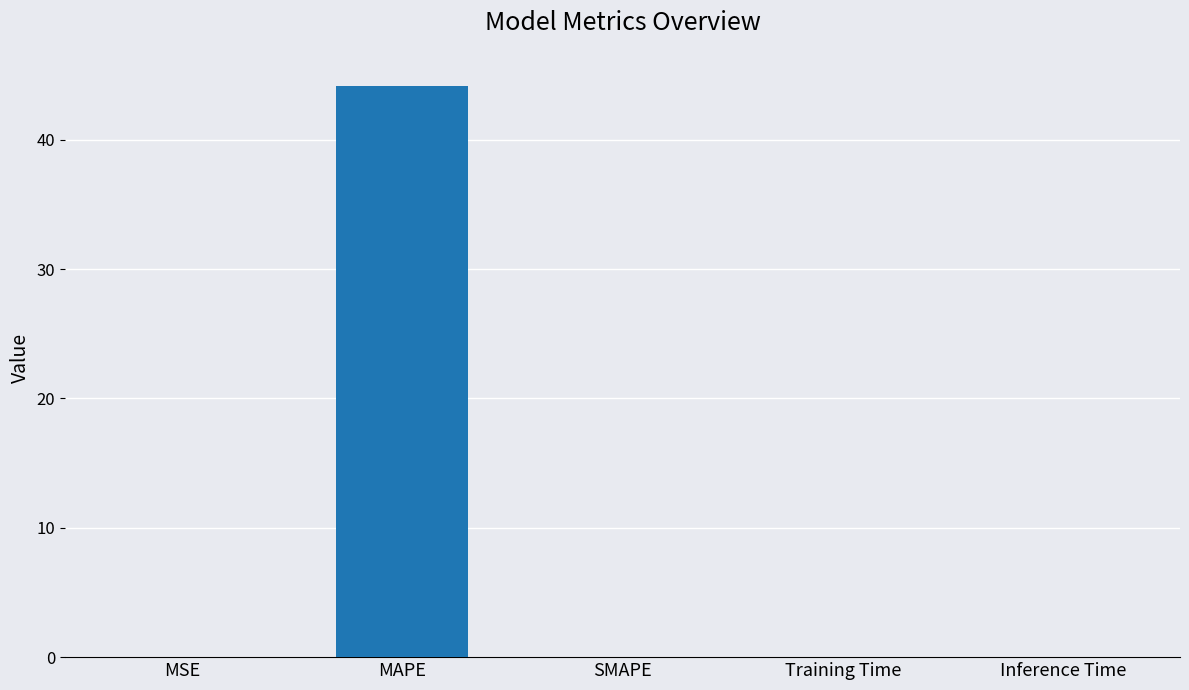

The value at Training Time is 0.0. True or false?

True